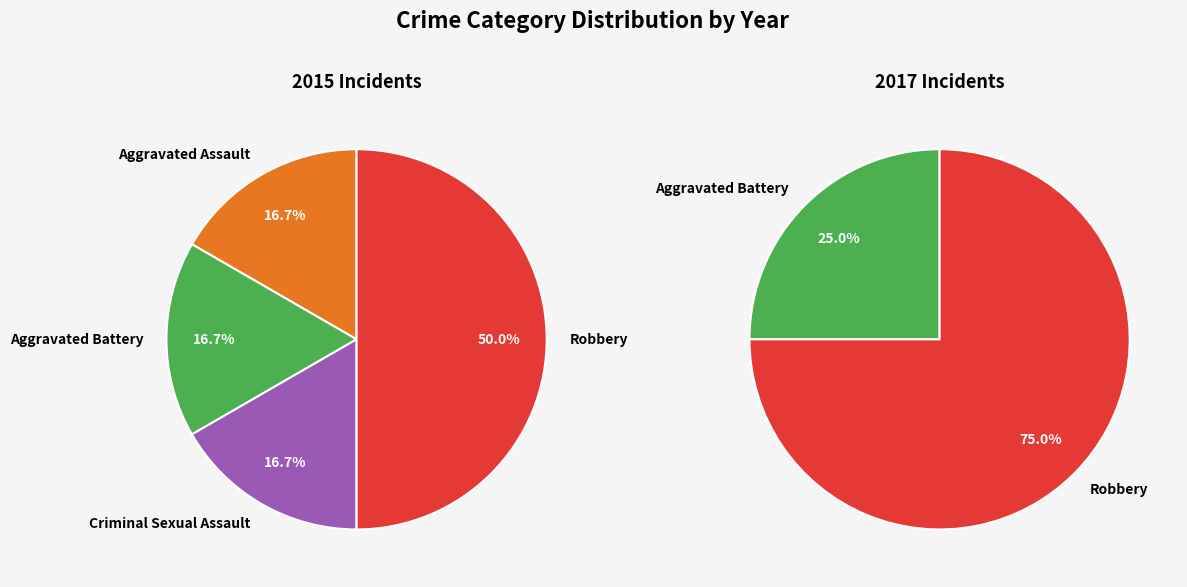

Which category has the smallest portion of the pie?

Aggravated Assault